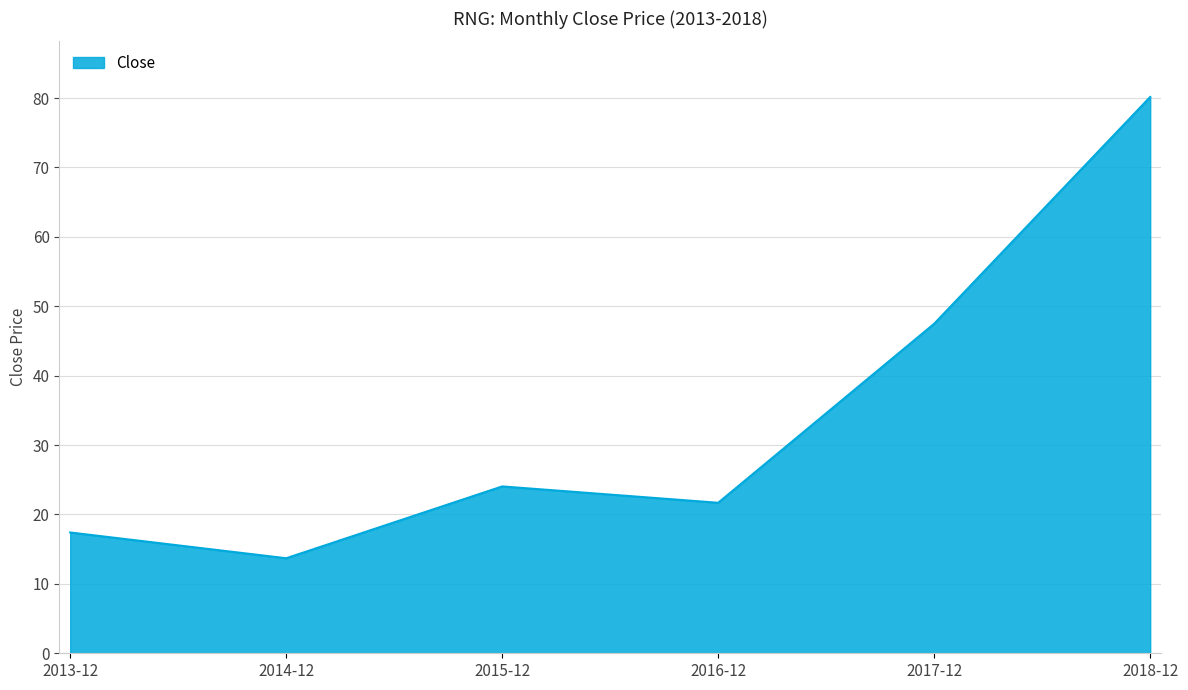

How many lines are shown in the chart?

1